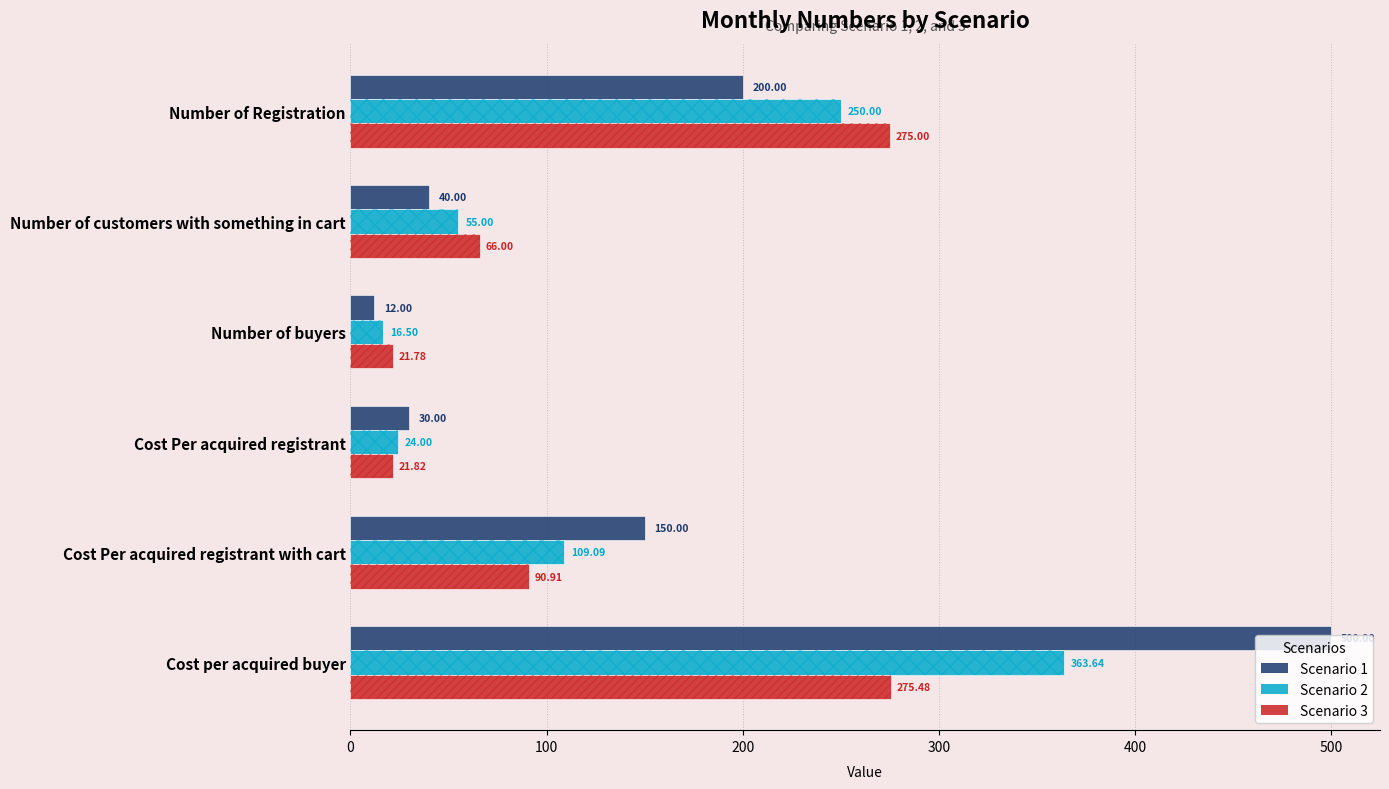

Are the bars grouped side by side (vs. stacked)?

Yes